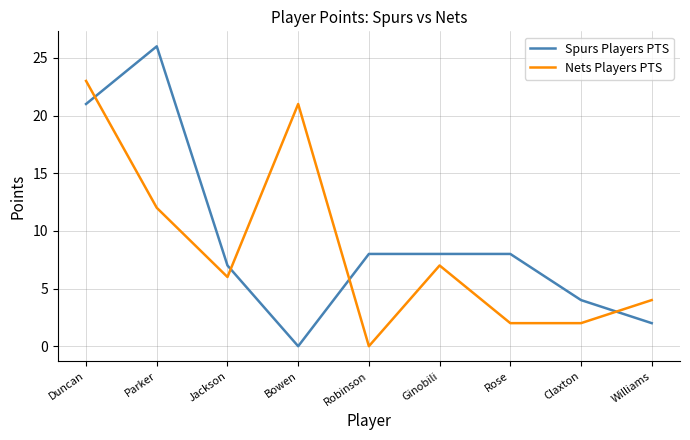

What is the difference between the Spurs Players PTS values at Rose and Jackson?

1